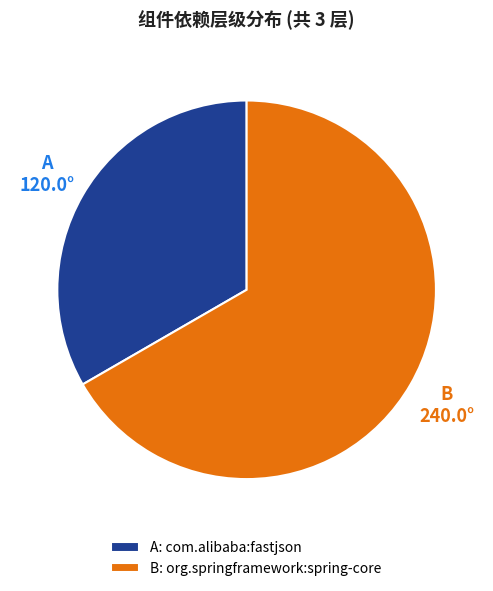

Rank the categories by value from lowest to highest.

A: com.alibaba:fastjson, B: org.springframework:spring-core